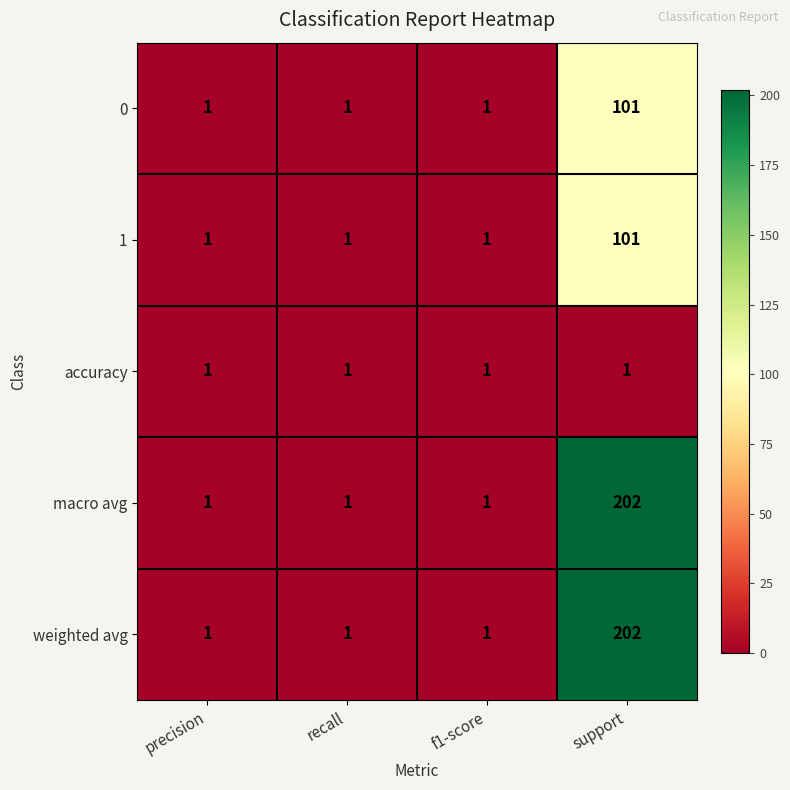

What is the average value of the macro avg series?

51